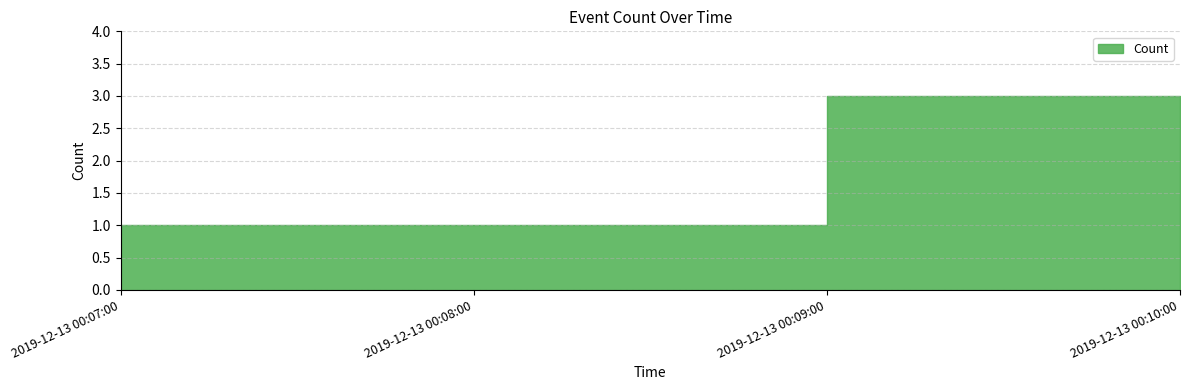

List the labels in order of value, smallest first.

2019-12-13 00:07:00, 2019-12-13 00:08:00, 2019-12-13 00:10:00, 2019-12-13 00:09:00